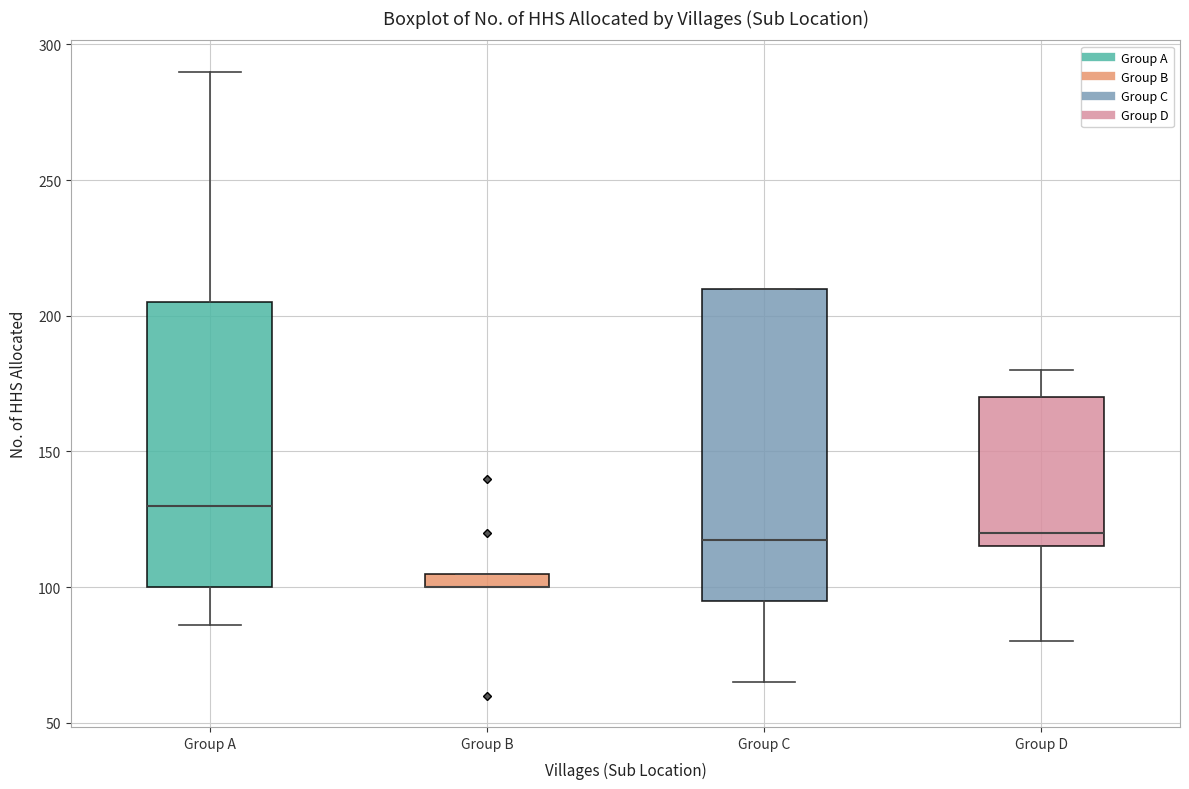

Where does the upper whisker of the box for Group A end on the y-axis? The values are not printed on the chart, so give them approximately, as read against the axis.

290